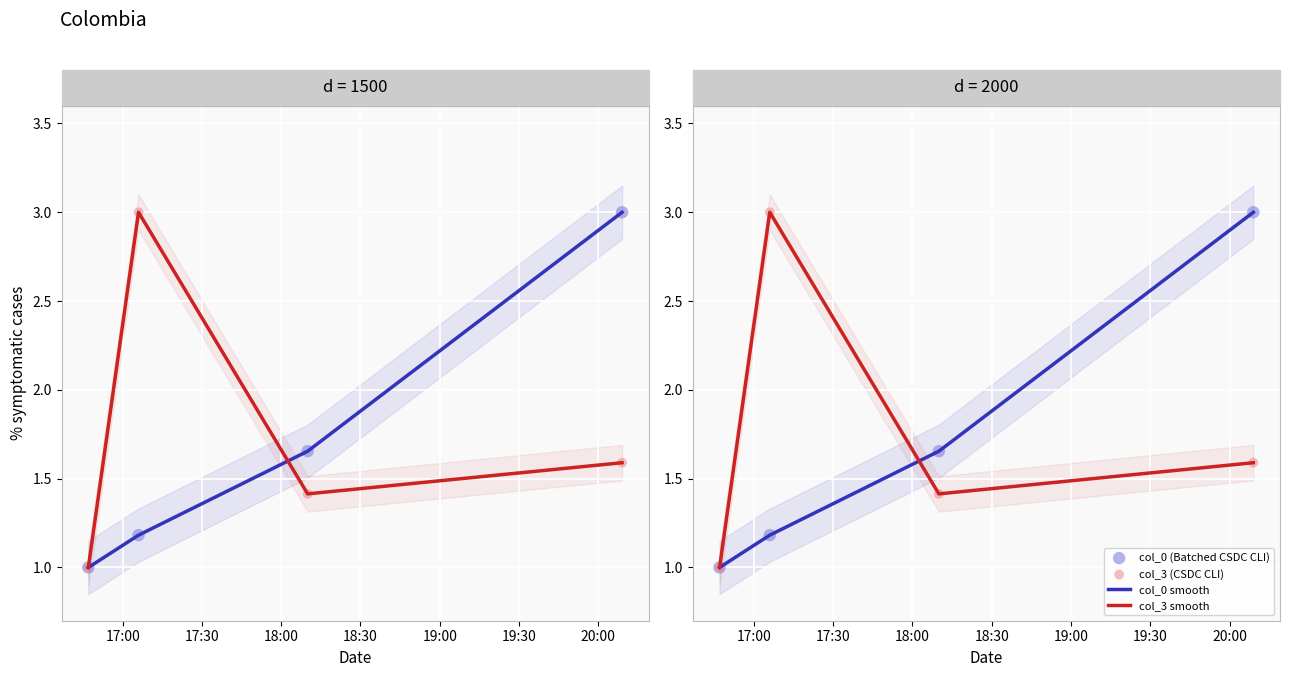

At how many categories does at least one series exceed 2?

2